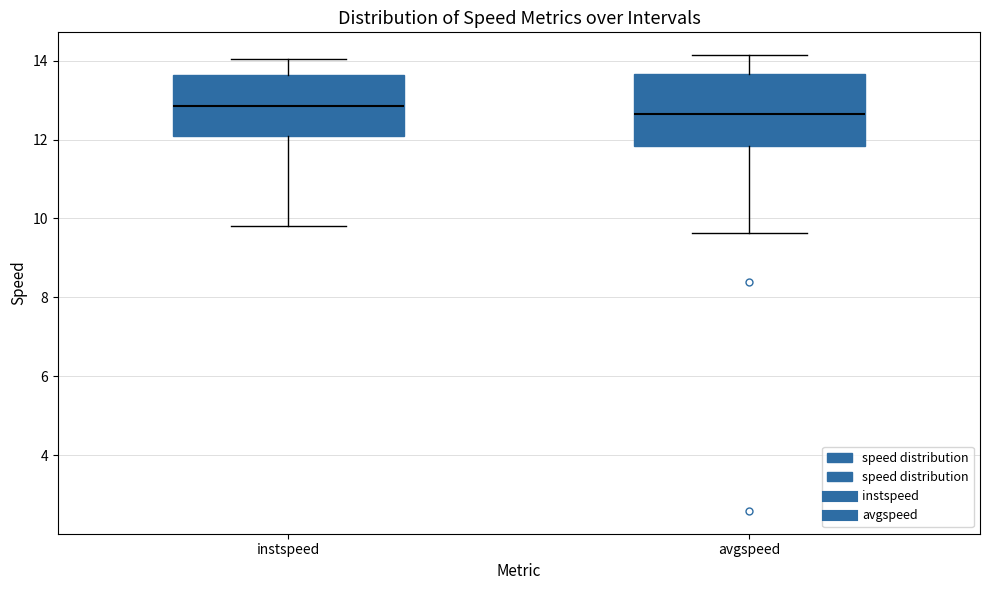

Reading left to right, read every box against the y-axis: the position of its median line, the range the box covers, and the ends of its whiskers. The values are not printed on the chart, so give them approximately, as read against the axis.

instspeed: median 12.8, box 12.0 to 13.6, whiskers 9.8 to 14.0
avgspeed: median 12.6, box 11.8 to 13.6, whiskers 9.6 to 14.2